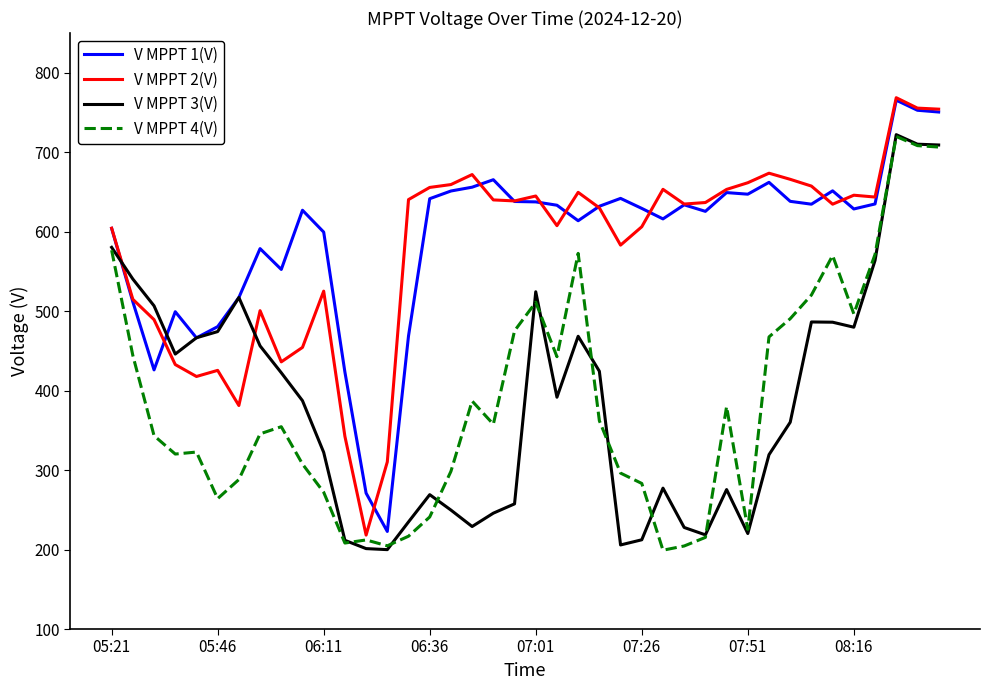

What is the maximum value for V MPPT 1(V)?

765.5